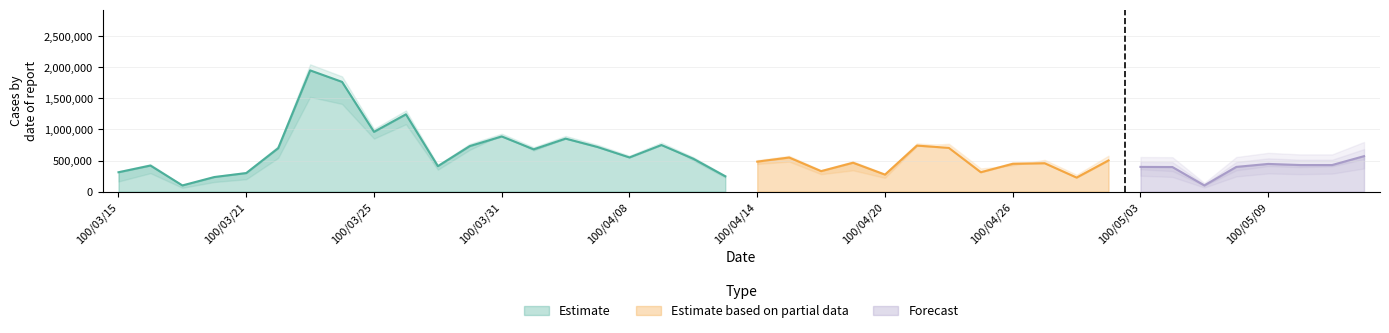

What is the label of the 40th point from the left?

100/05/12